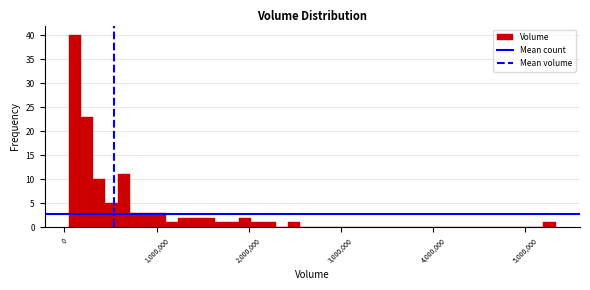

Around what value on the x-axis is the tallest bar? Give the approximate position of its centre, as read against the axis.

100000